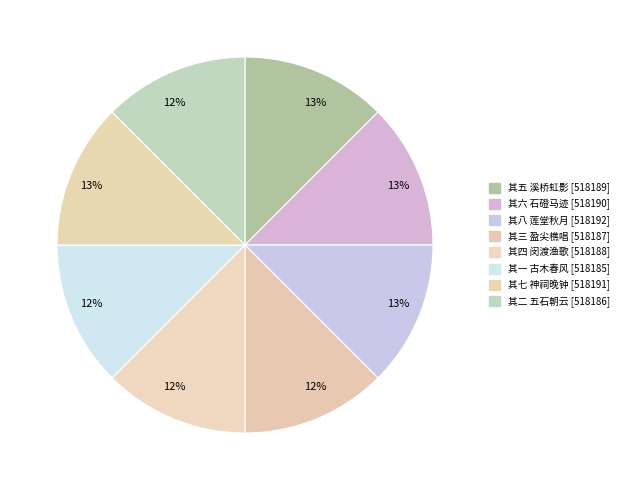

Does any single category account for the majority?

No